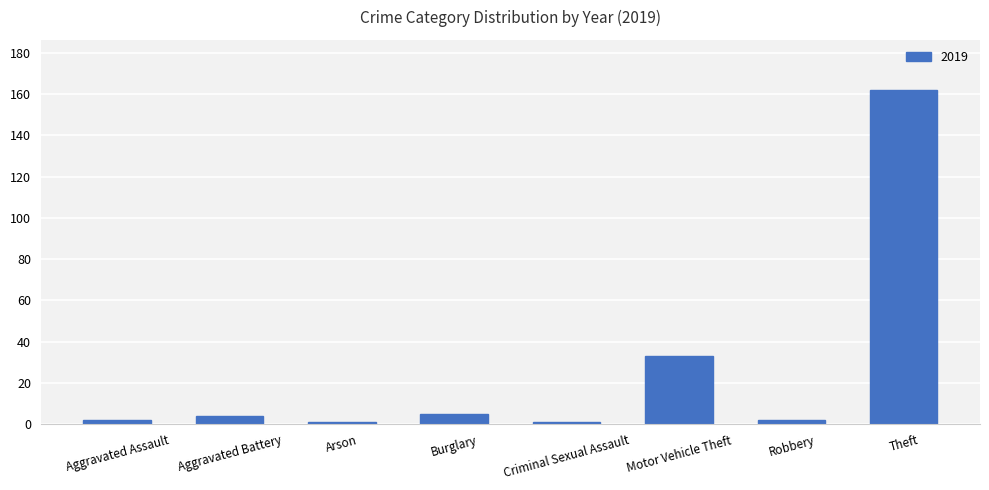

The chart shows a value of 5 at Burglary. True or false?

True